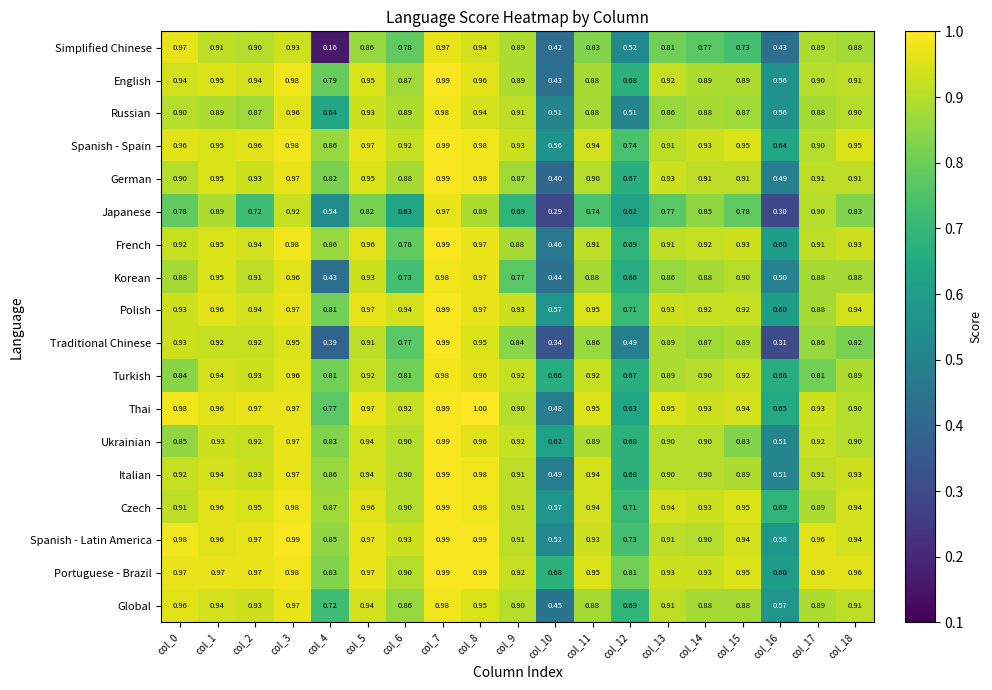

Which series has the largest range (max minus min)?

Simplified Chinese